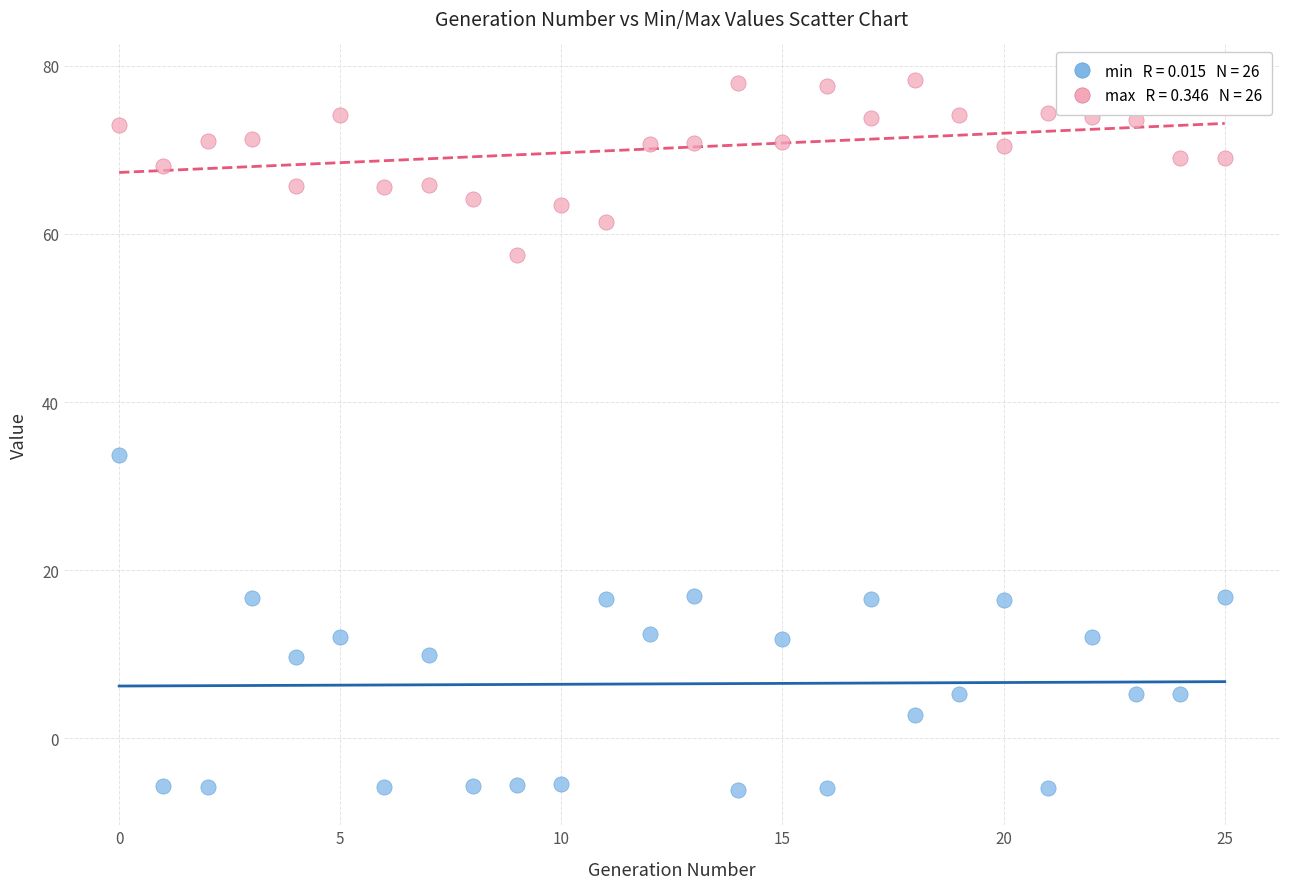

Across all data points, what is the range of Y values (max minus min)?

84.4